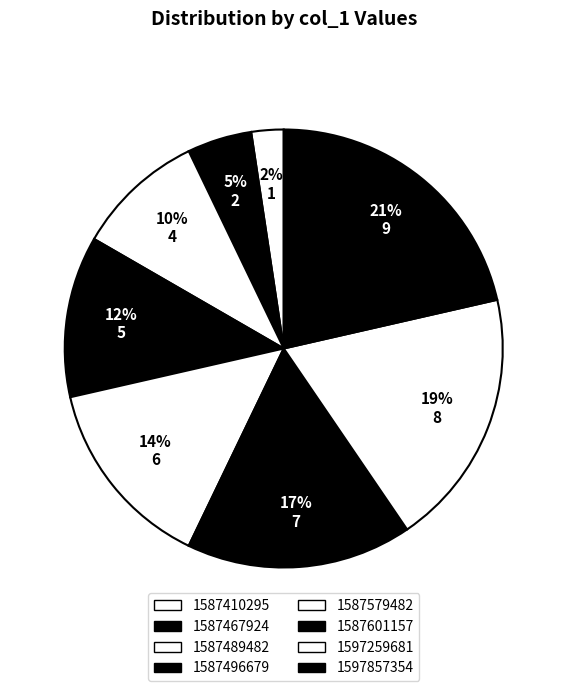

How many slices are in this pie chart?

8